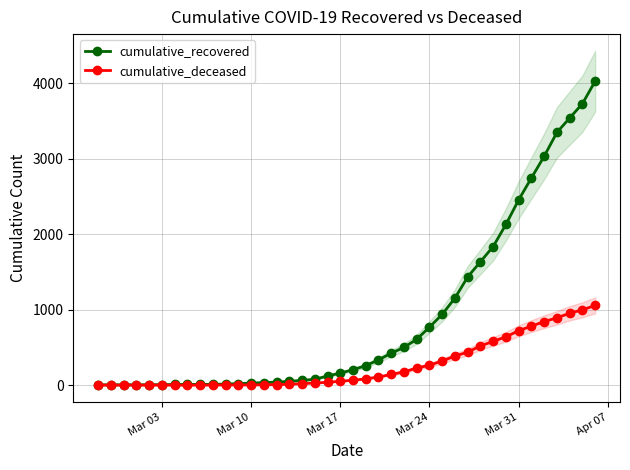

What is the highest value of the cumulative_deceased series?

1056